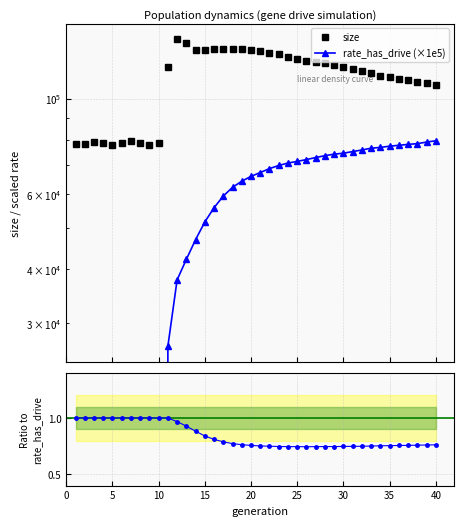

The value of rate_dr at 3 is 38340.8. True or false?

False